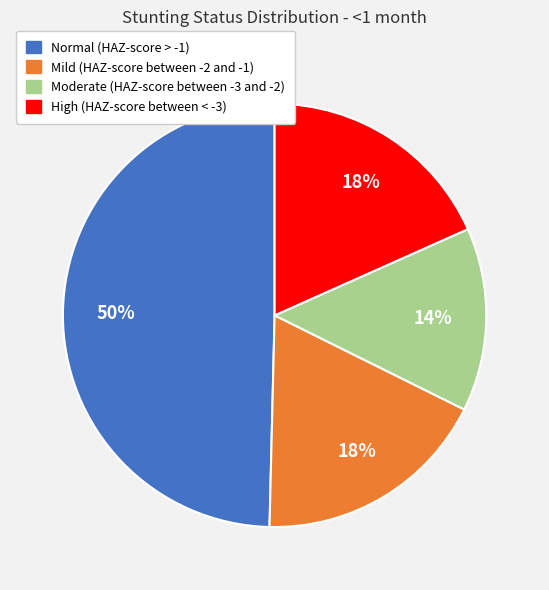

Combined, do High (HAZ-score between < -3) and Mild (HAZ-score between -2 and -1) account for over 50%?

No